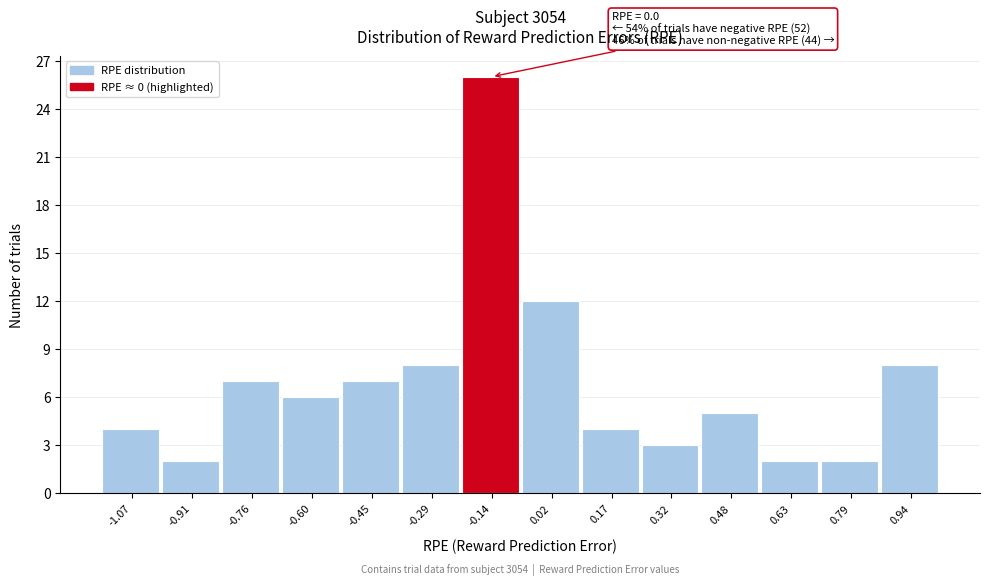

Reading left to right, transcribe all the data shown in this chart.

-1.07=4	-0.91=2	-0.76=7	-0.60=6	-0.45=7	-0.29=8	-0.14=26	0.02=12	0.17=4	0.32=3	0.48=5	0.63=2	0.79=2	0.94=8